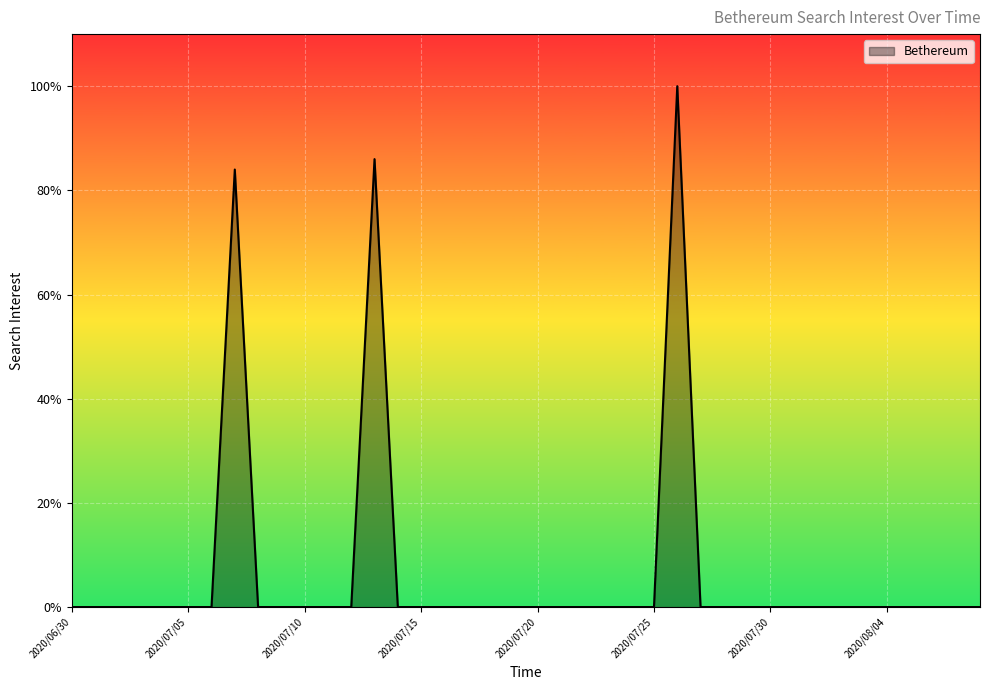

What is the greatest value displayed?

100